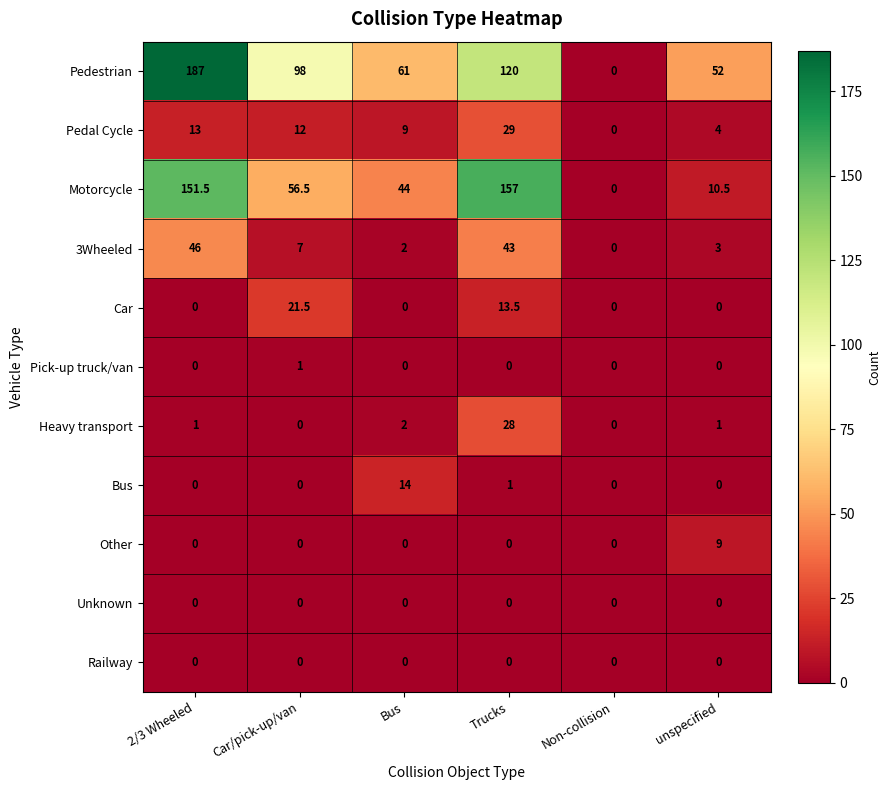

What is the difference between the Bus values at Trucks and Non-collision?

1.0